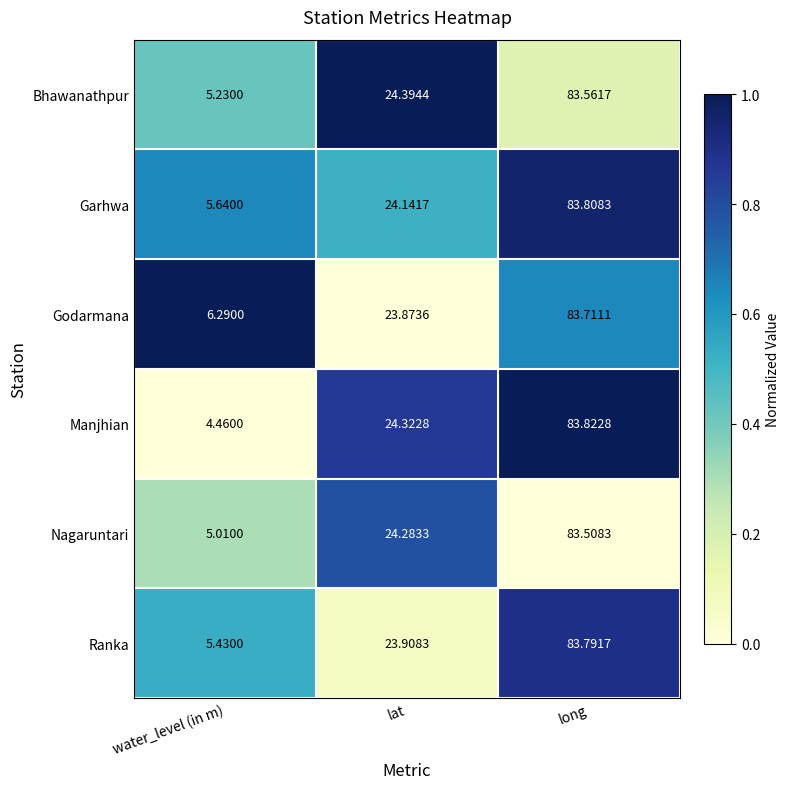

Which series has the largest range (max minus min)?

Manjhian